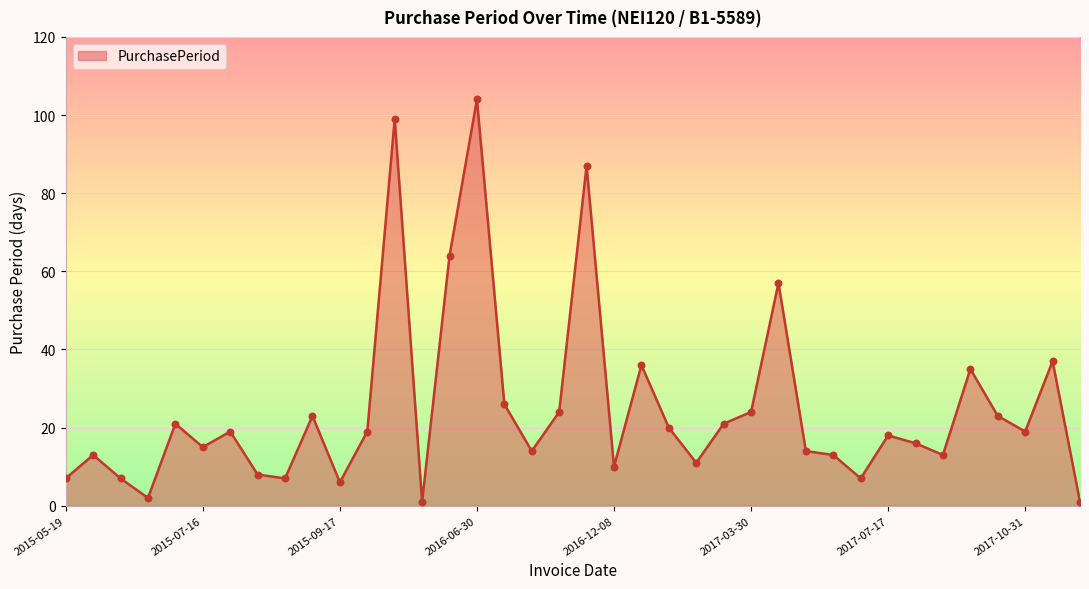

What is the difference between the maximum and minimum values?

103